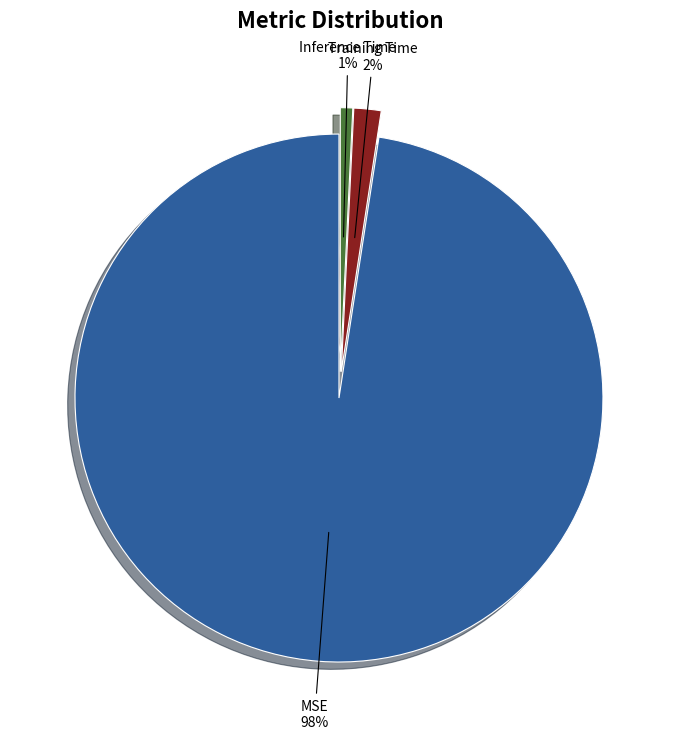

Is Inference Time the majority of the pie?

No